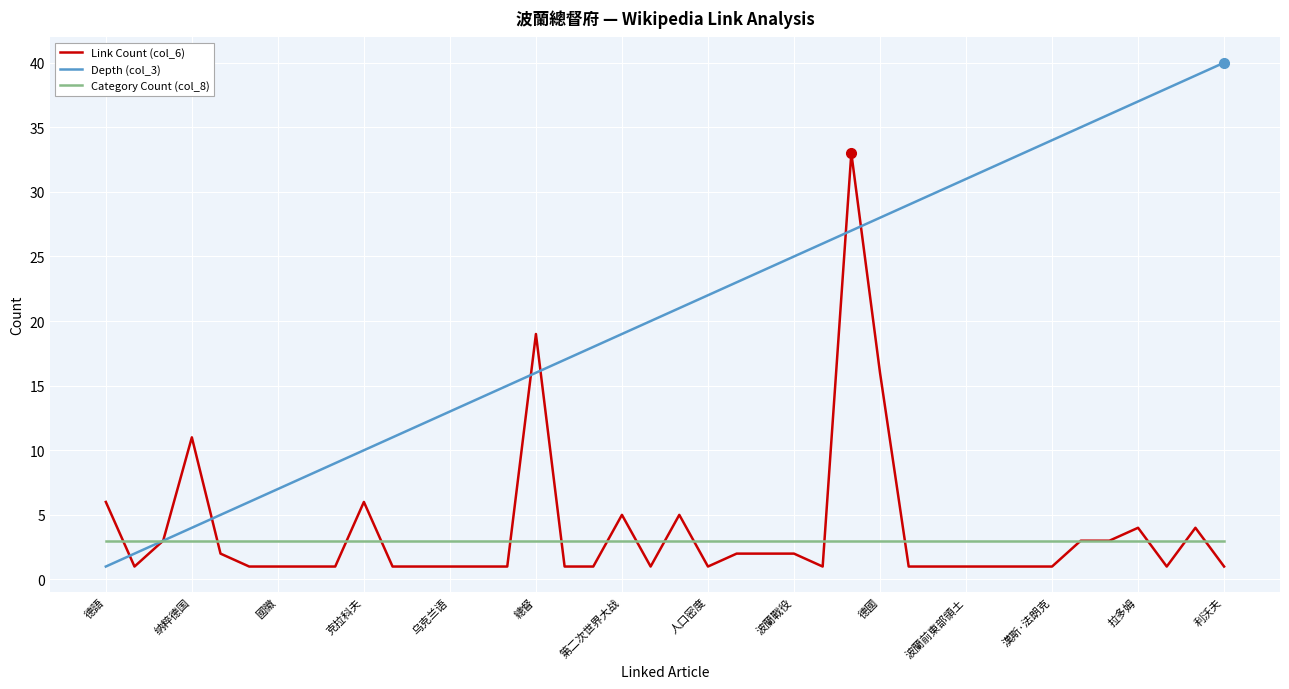

Which series has the largest total across all categories?

Depth (col_3)